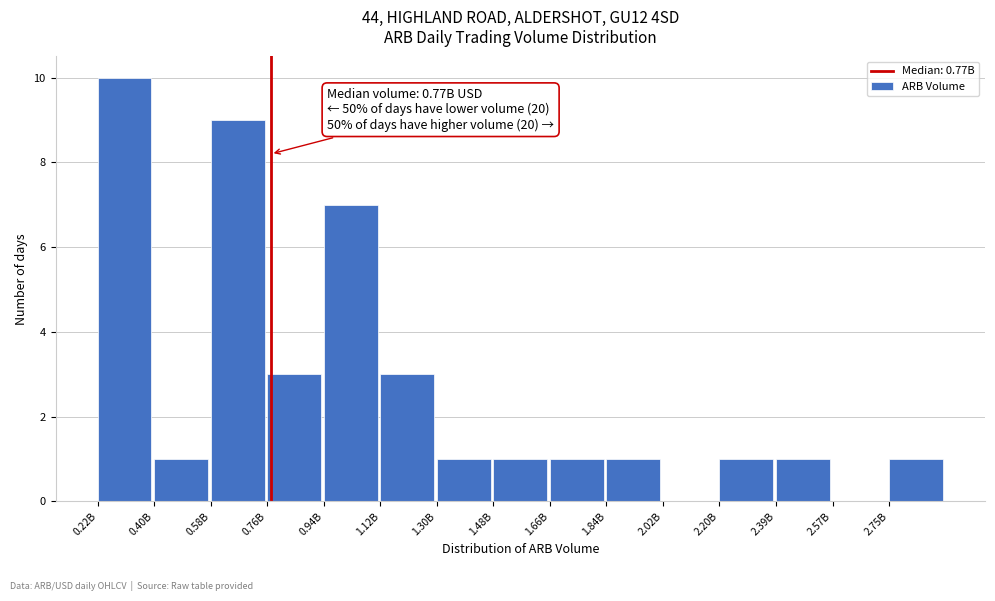

Reading right to left, list all the values displayed in this chart.

2.75B=1	2.57B=0	2.39B=1	2.20B=1	2.02B=0	1.84B=1	1.66B=1	1.48B=1	1.30B=1	1.12B=3	0.94B=7	0.76B=3	0.58B=9	0.40B=1	0.22B=10